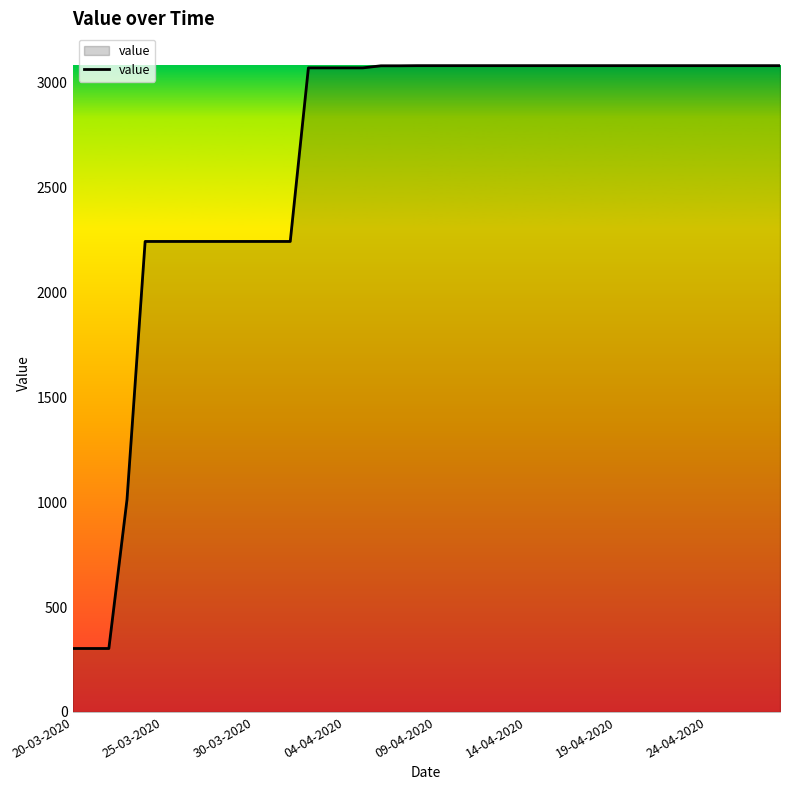

What is the maximum value shown in the chart?

3080.0